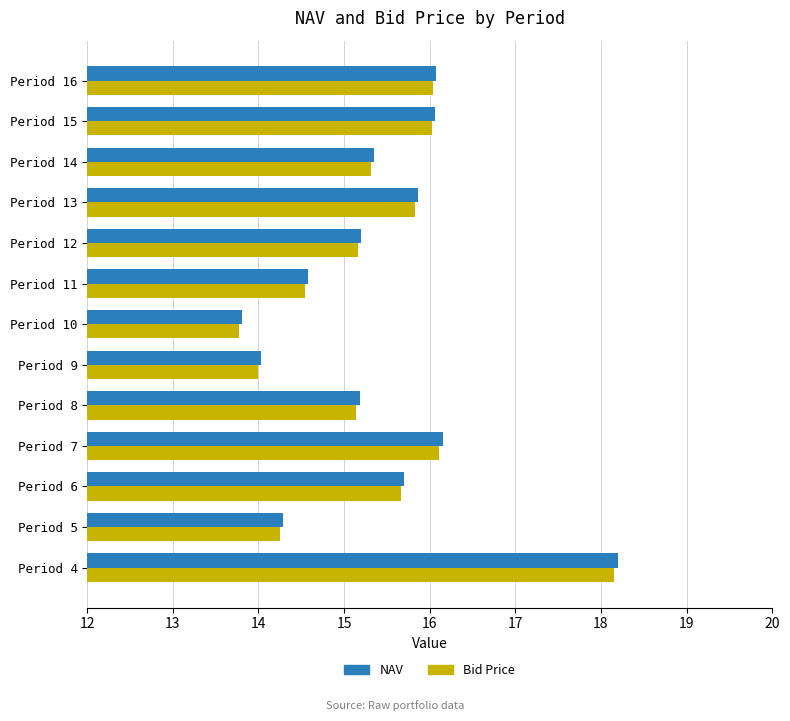

Which label corresponds to the largest value in the chart?

Period 4